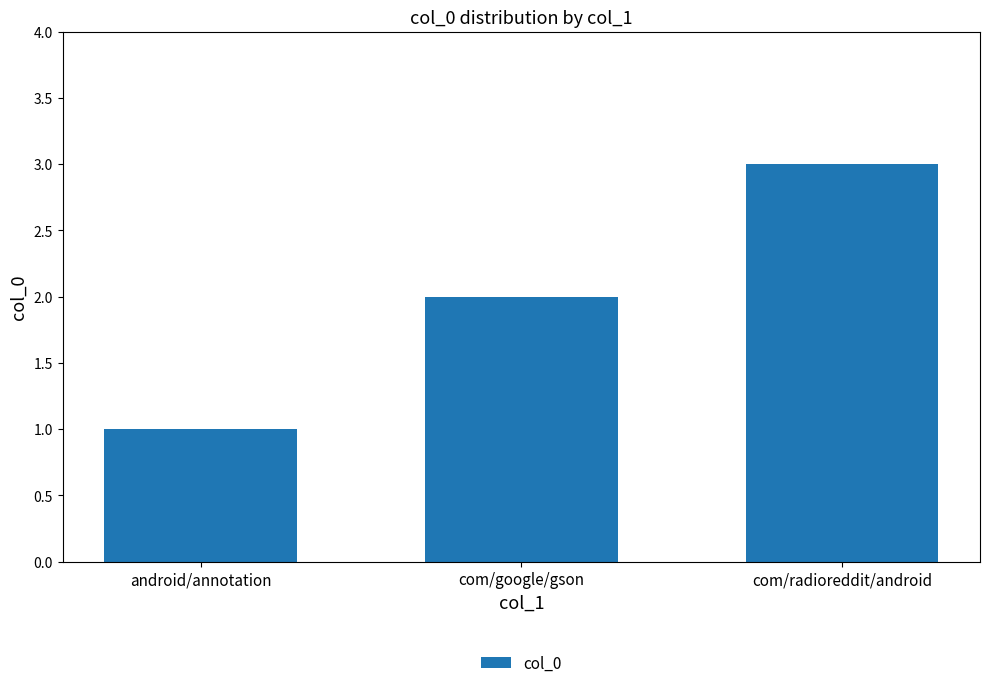

Which category has the highest value across all series?

com/radioreddit/android